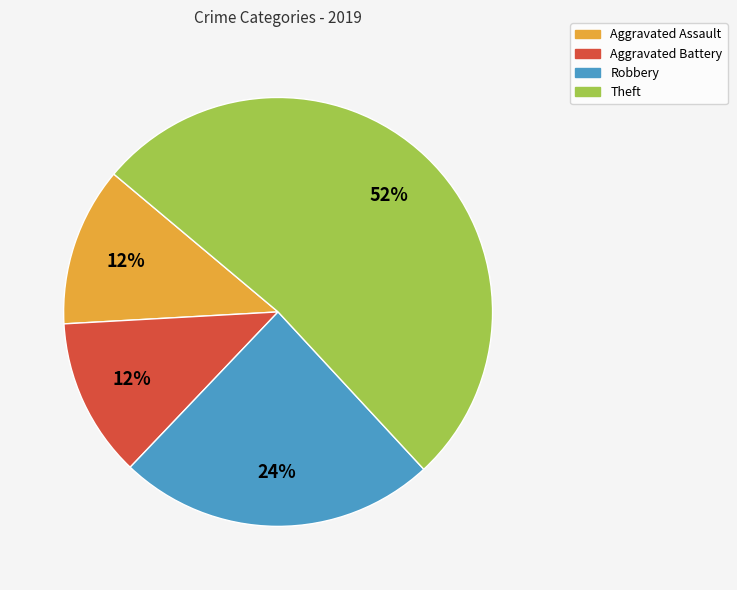

True or false: Theft accounts for 52% of the total.

True